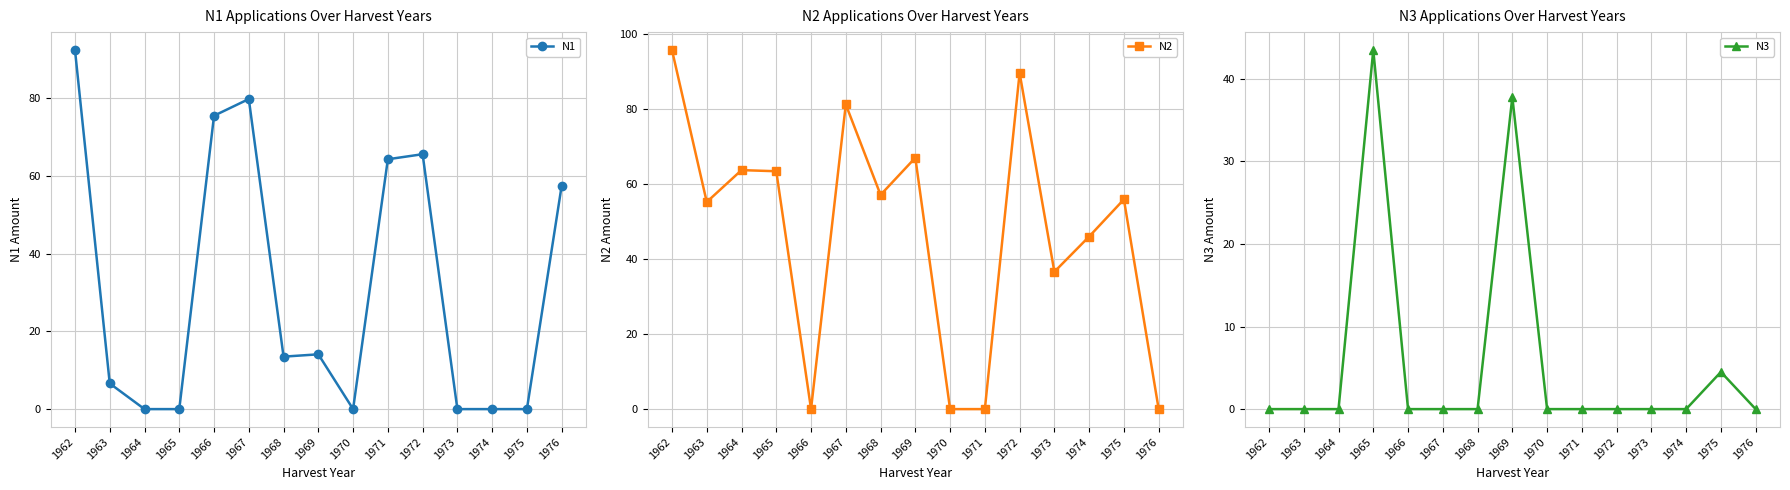

Which series has the largest total across all categories?

N2